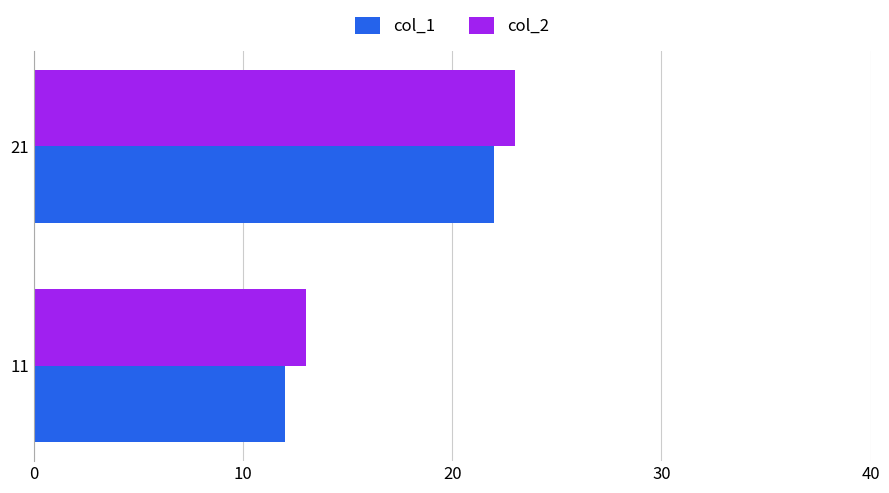

At how many categories does at least one series exceed 20?

1